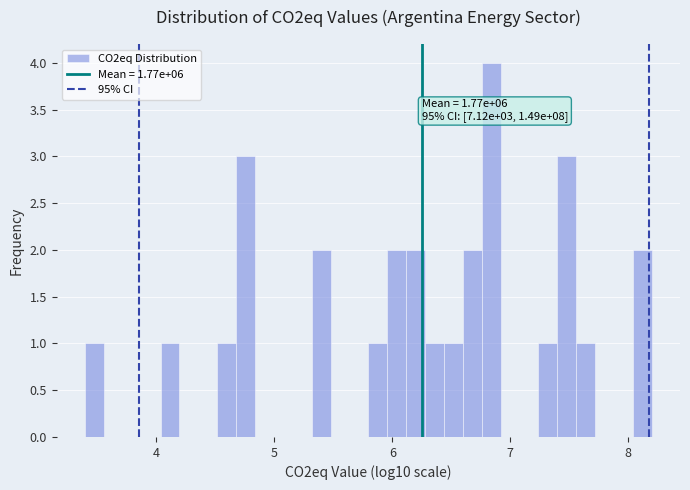

Read against the x-axis, roughly where is the centre of the tallest bar?

6.8